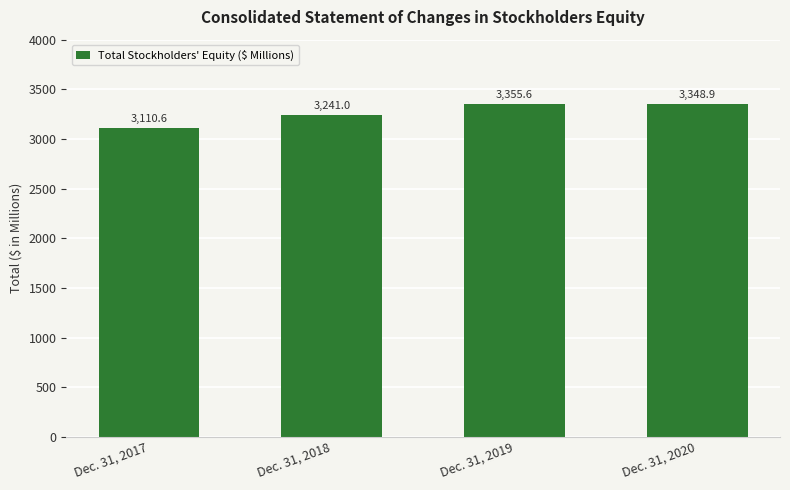

Rank the categories by value from lowest to highest.

Dec. 31, 2017, Dec. 31, 2018, Dec. 31, 2020, Dec. 31, 2019